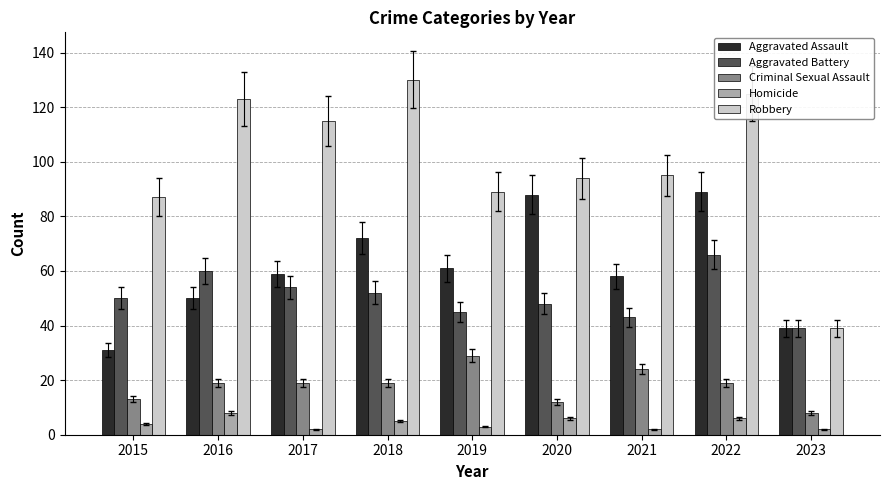

At which label does Robbery first exceed 95?

2016